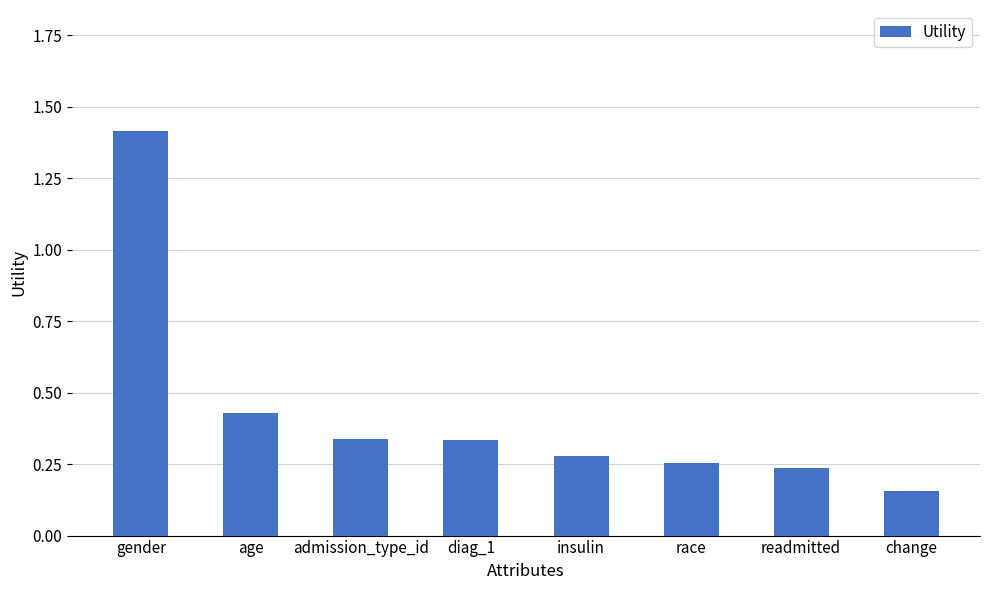

Which label corresponds to the largest value in the chart?

gender